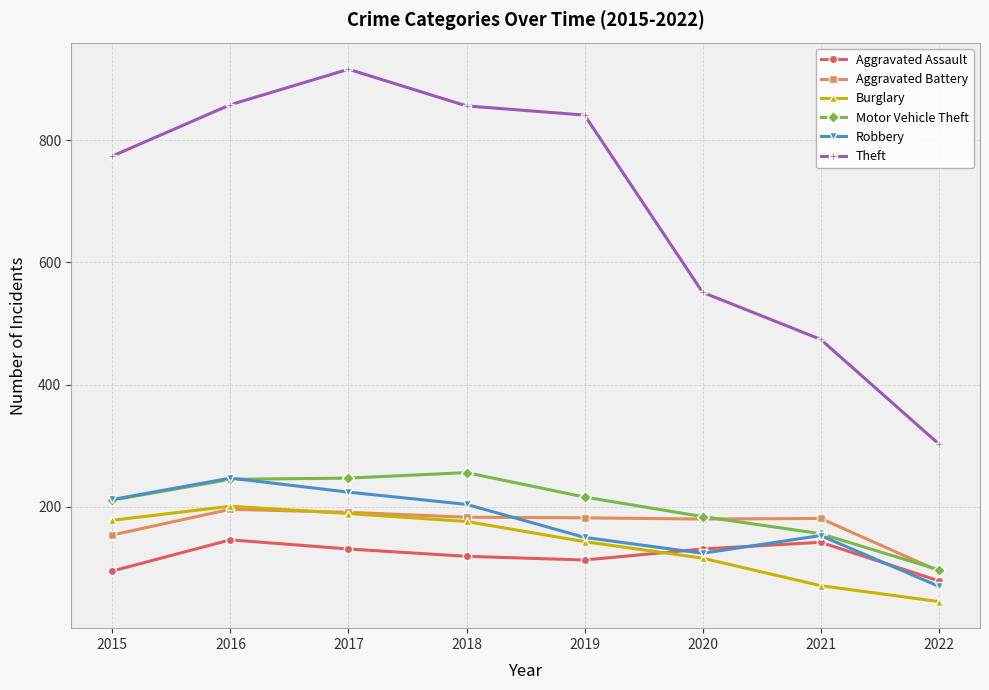

At how many categories does at least one series exceed 229?

8